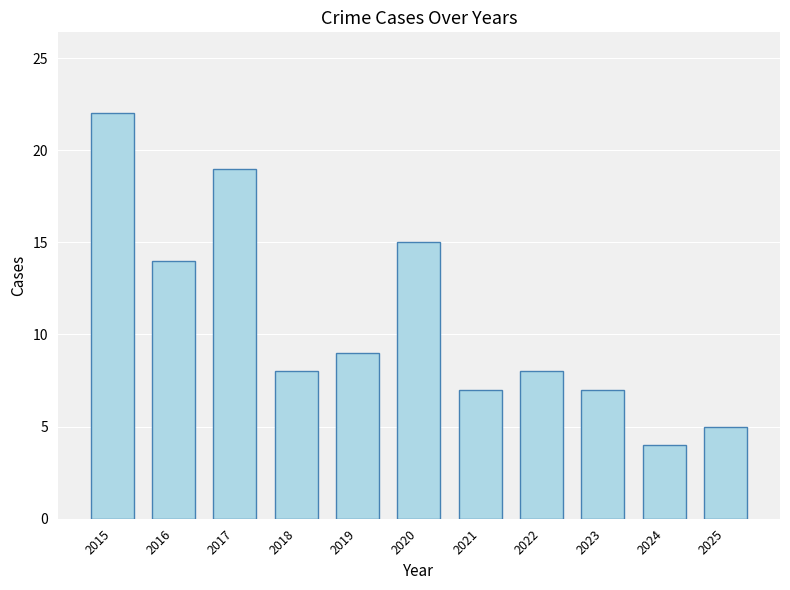

At which label is the value closest to 13?

2016